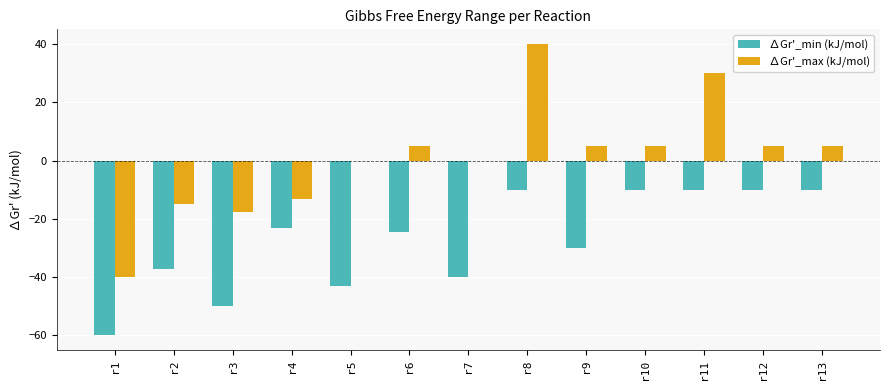

What is the sum of all ∆Gr'_min (kJ/mol) values?

-358.2